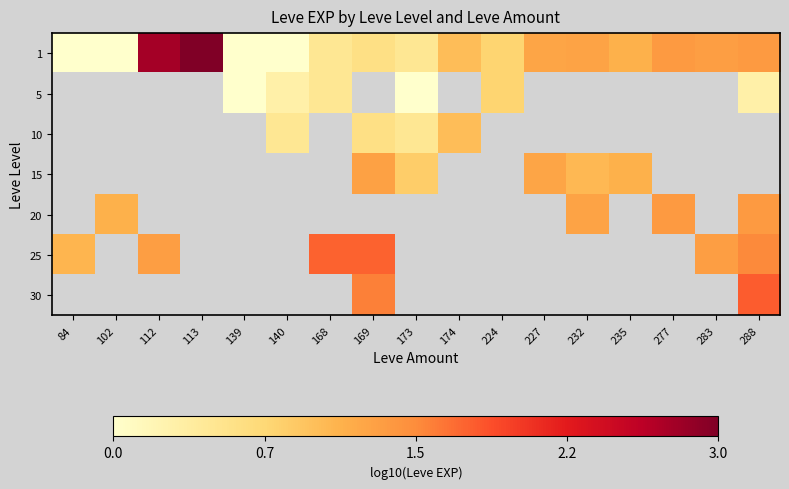

Which label corresponds to the largest value in the chart?

113